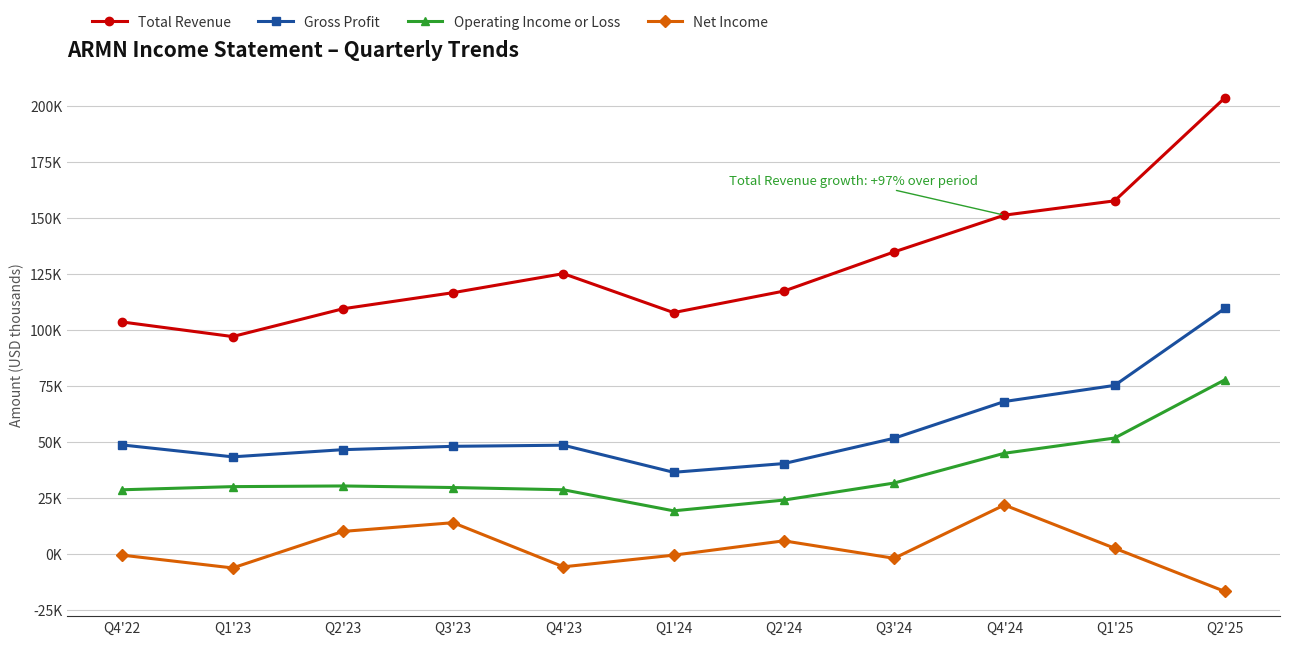

At which label does Total Revenue first exceed 117200?

Q4'23